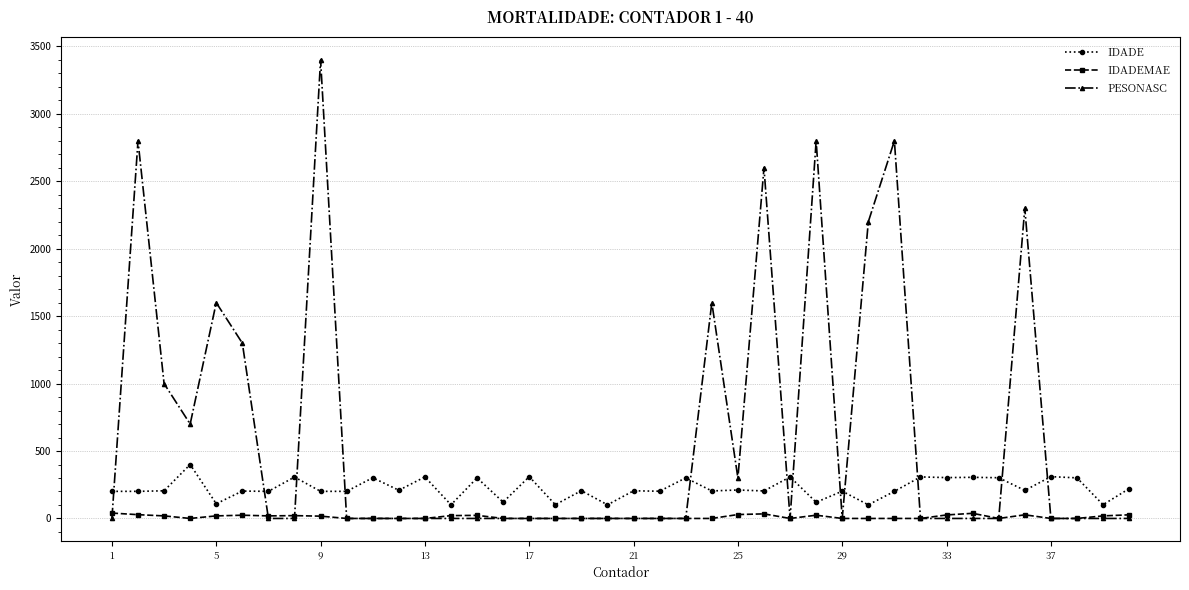

Which series has the widest spread of values?

PESONASC